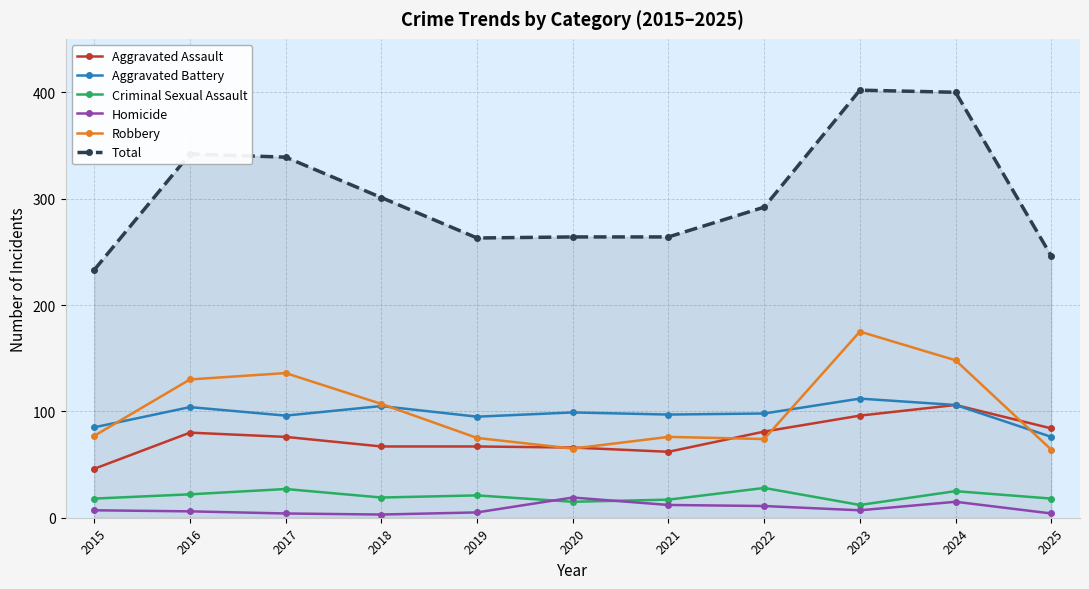

How many data points in Aggravated Battery are less than 98?

5